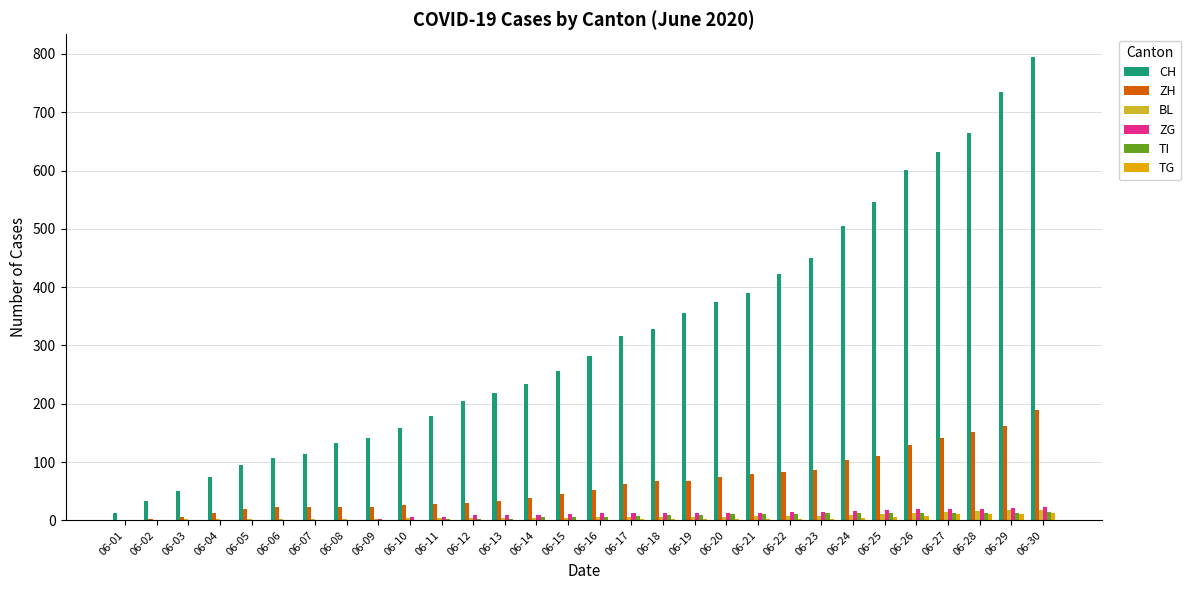

How many distinct data groups are displayed?

6